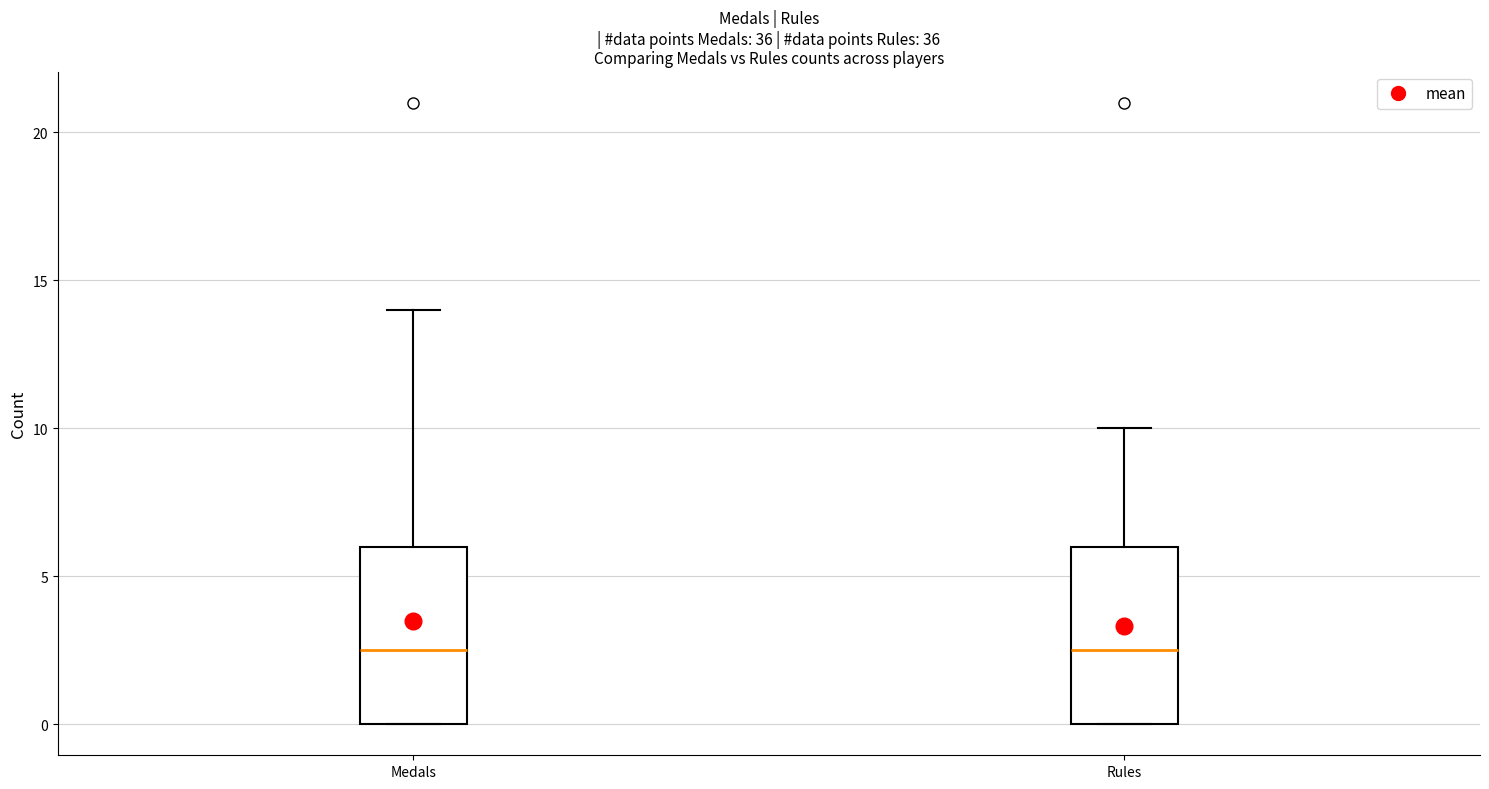

Reading left to right, read every box against the y-axis: the position of its median line, the range the box covers, and the ends of its whiskers. The values are not printed on the chart, so give them approximately, as read against the axis.

Medals: median 2.5, box 0.0 to 6.0, whiskers 0.0 to 14.0
Rules: median 2.5, box 0.0 to 6.0, whiskers 0.0 to 10.0